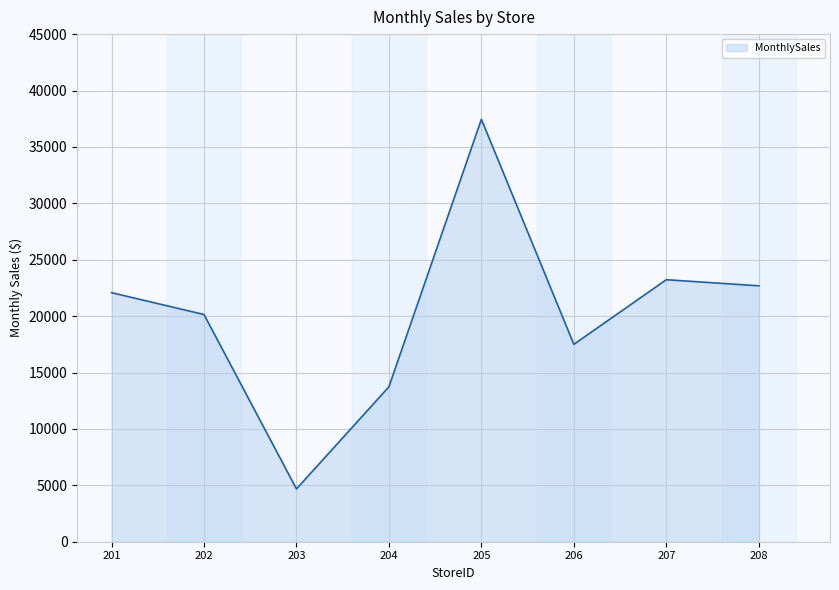

Between 206 and 204, which is larger?

206